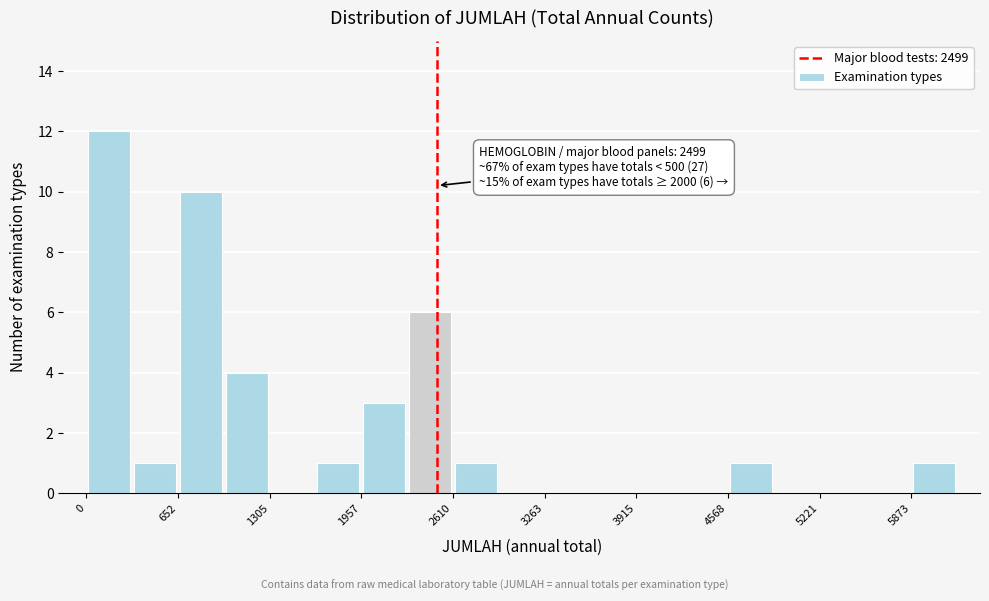

Read against the x-axis, roughly where is the centre of the tallest bar?

200